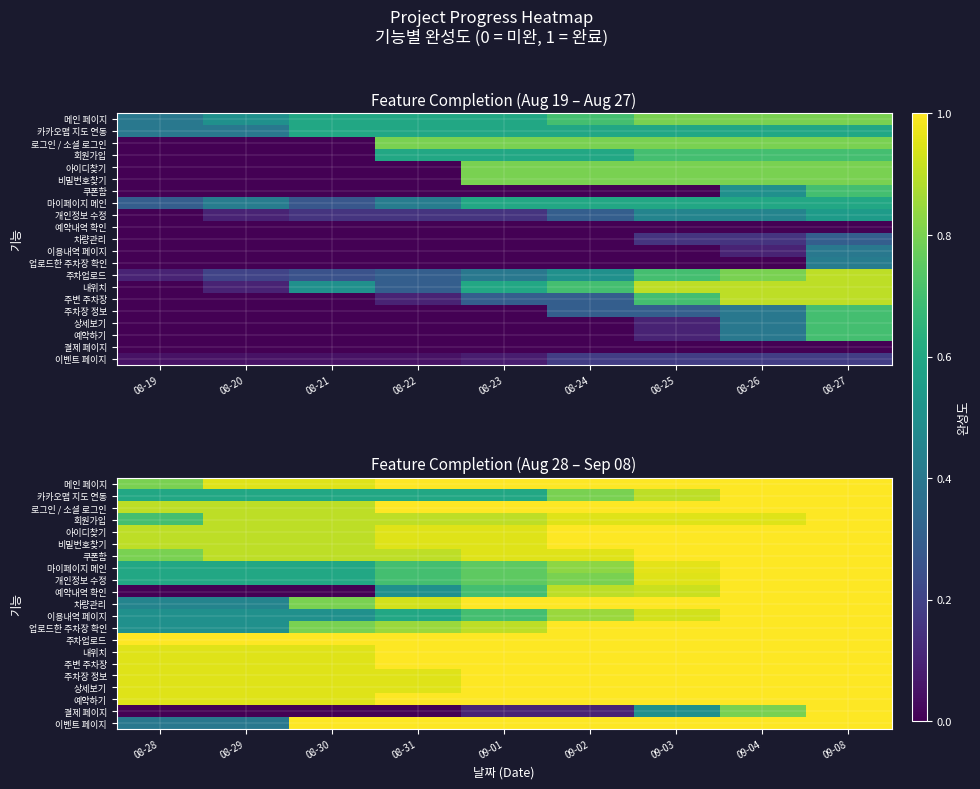

Count the 개인정보 수정 values in the range 0 to 1.

9